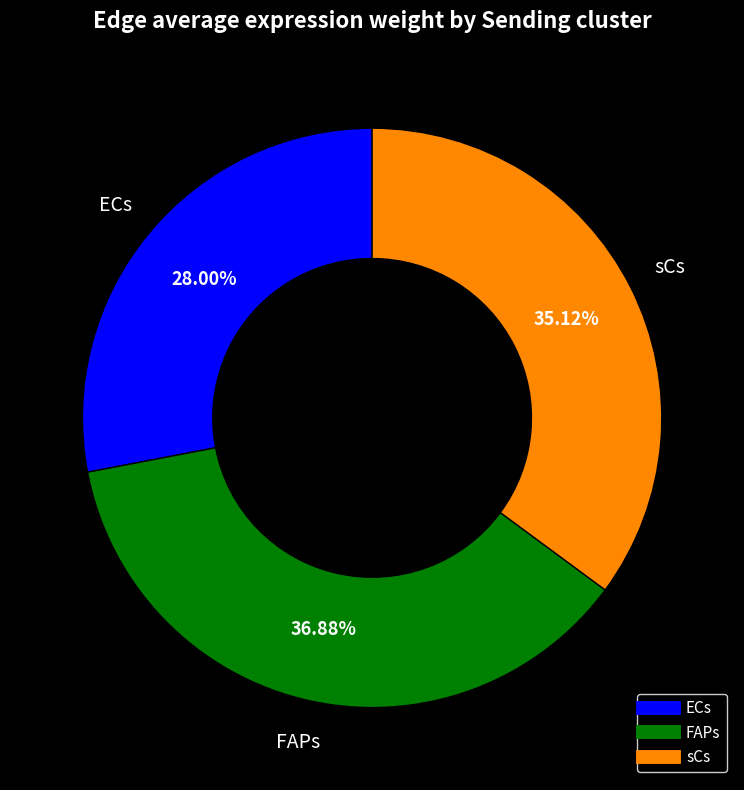

Is there a majority slice in this chart?

No